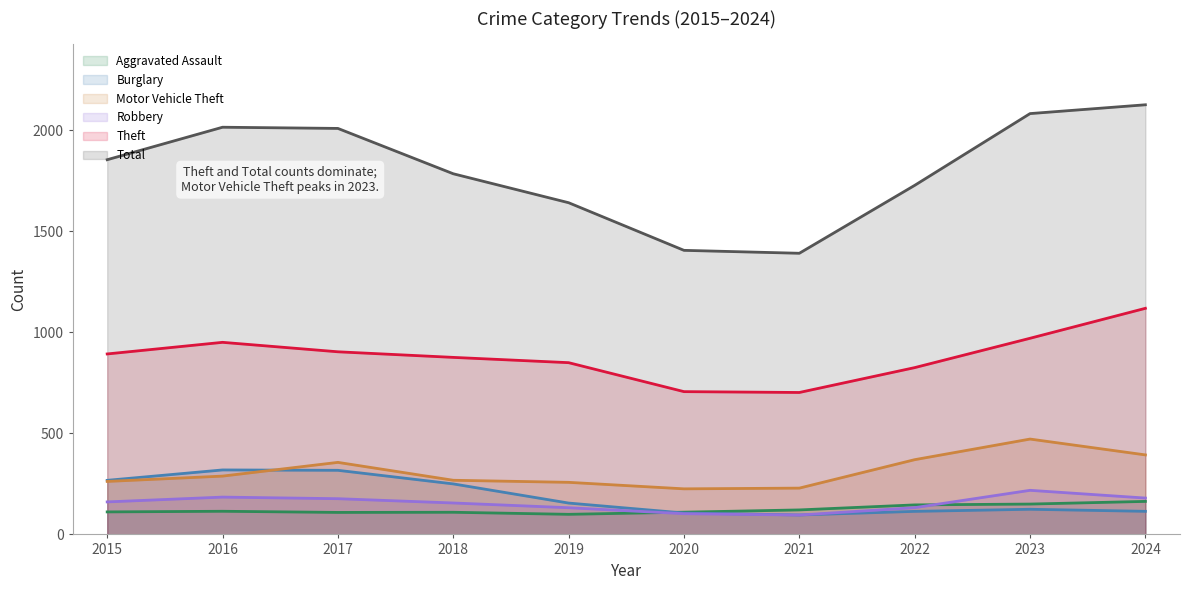

Which series has the largest total across all categories?

Total